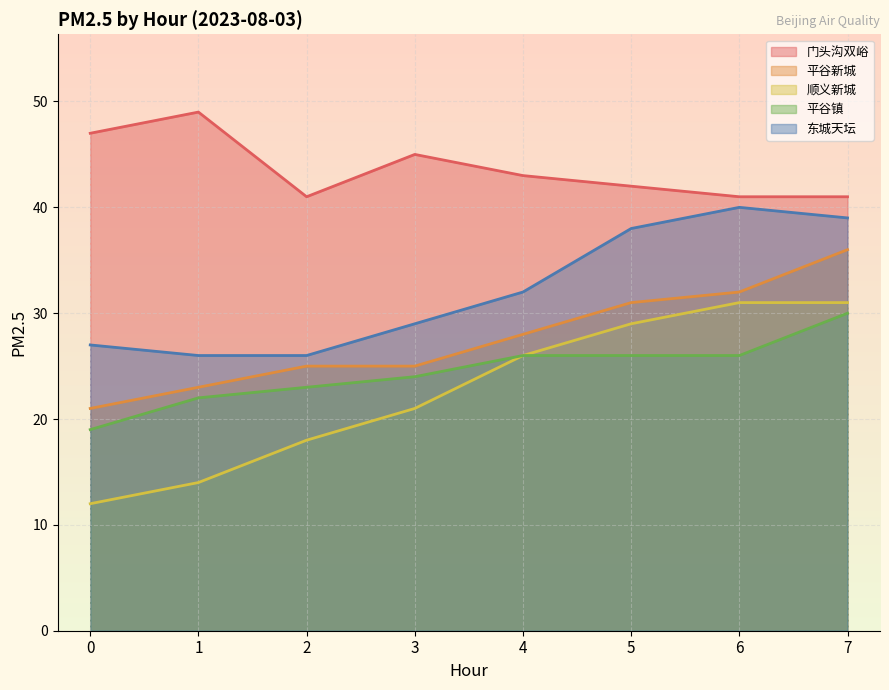

Which series changed the most between 0 and 3?

顺义新城